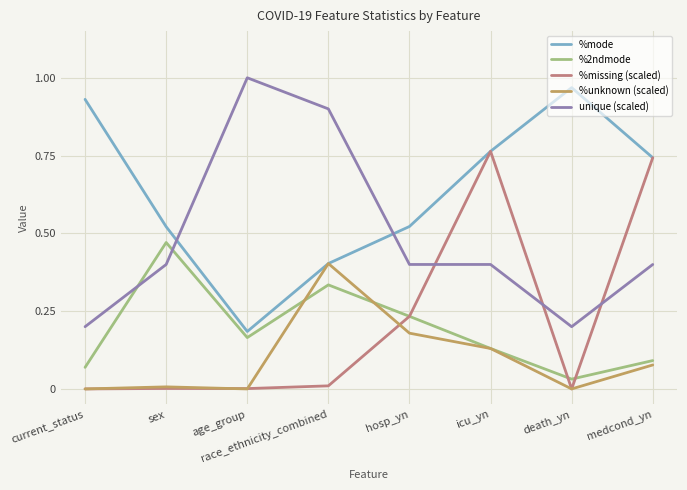

Between age_group and medcond_yn, which series saw the biggest shift?

%missing (scaled)